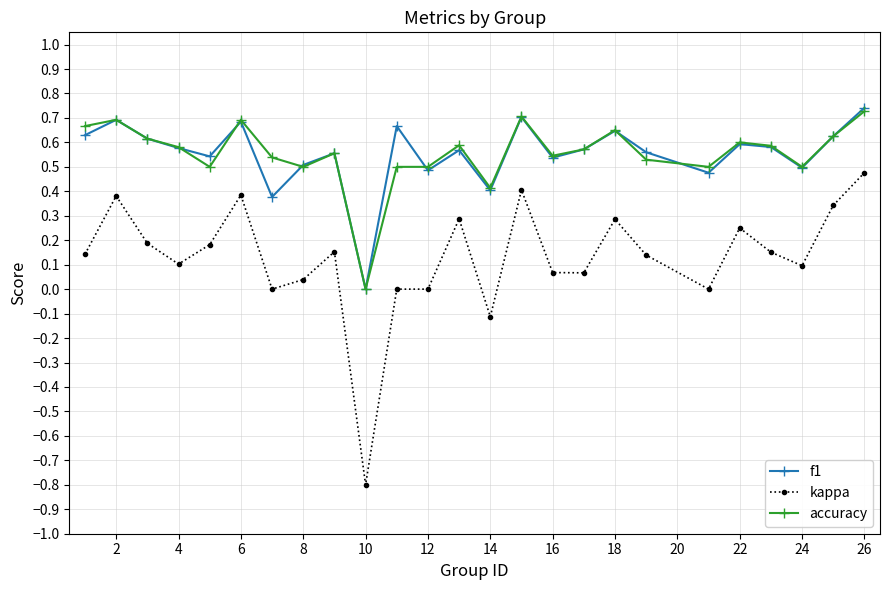

True or false: kappa and accuracy intersect in this chart.

False